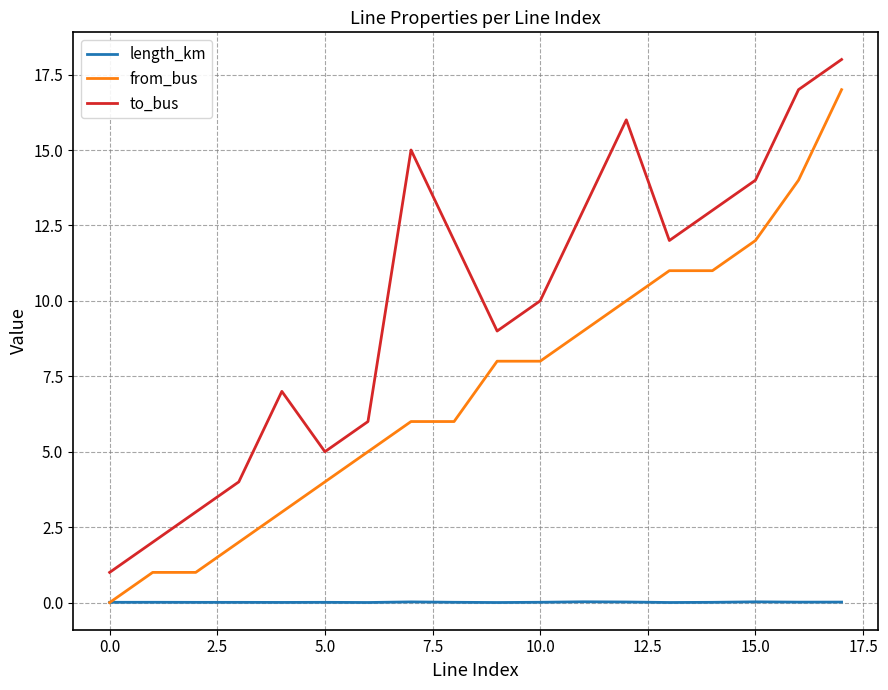

True or false: from_bus and to_bus intersect in this chart.

False